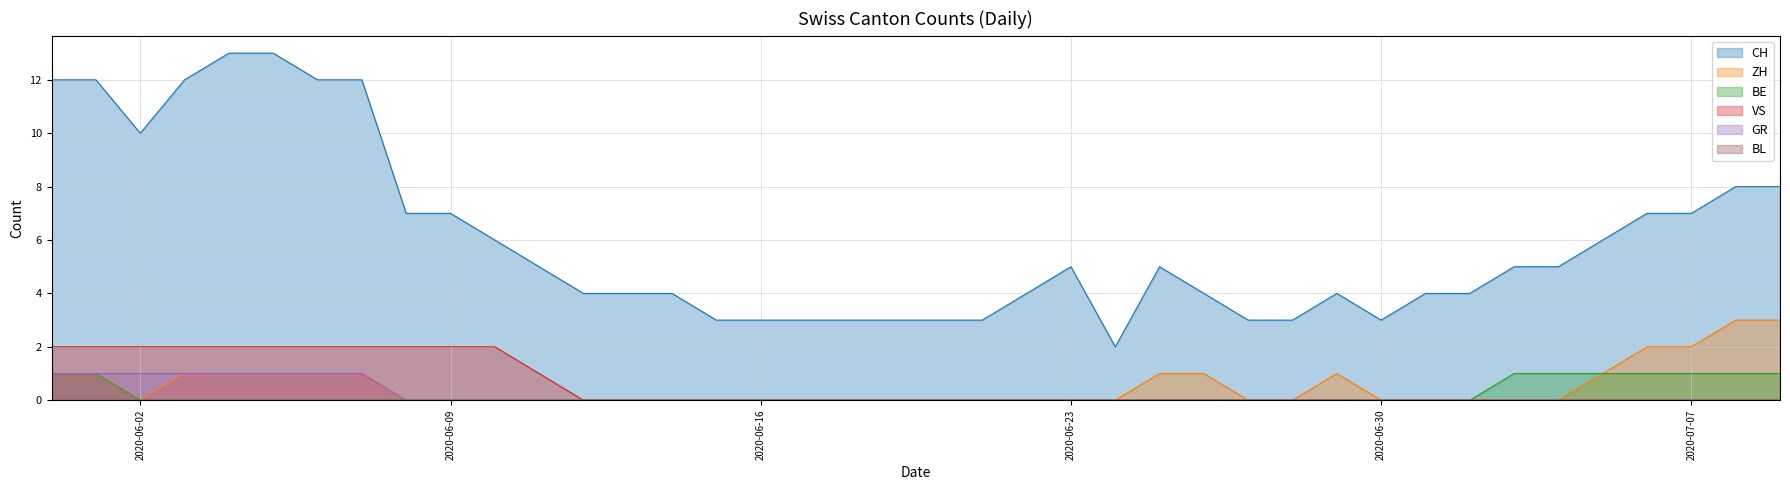

Which series has the widest spread of values?

CH